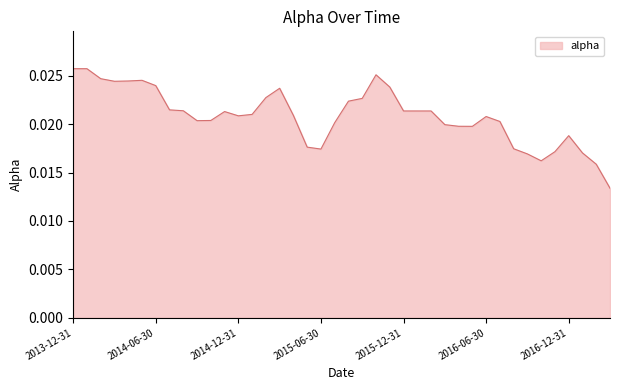

How many interior local valleys (lower than both neighbors) does the data have?

6